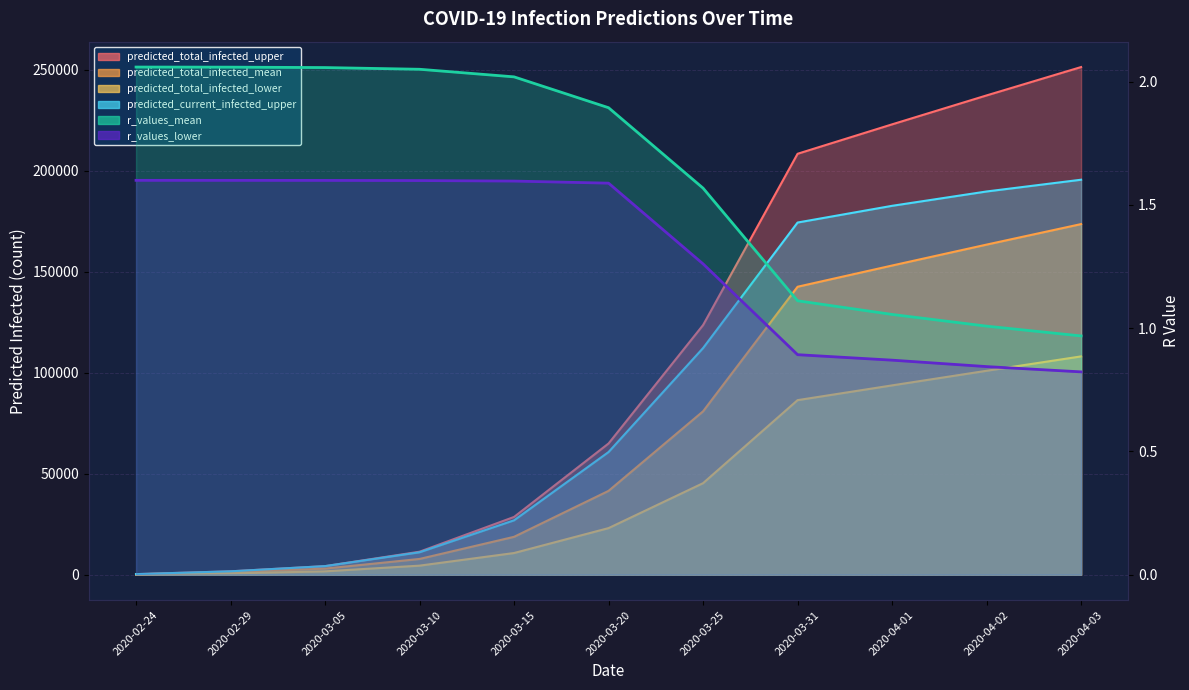

At which label is predicted_current_infected_upper closest to 97915?

2020-03-25